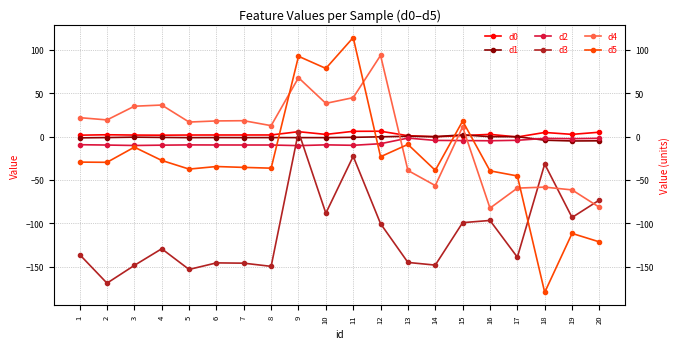

What is the difference between the maximum and second lowest values in the d3 series?

158.8